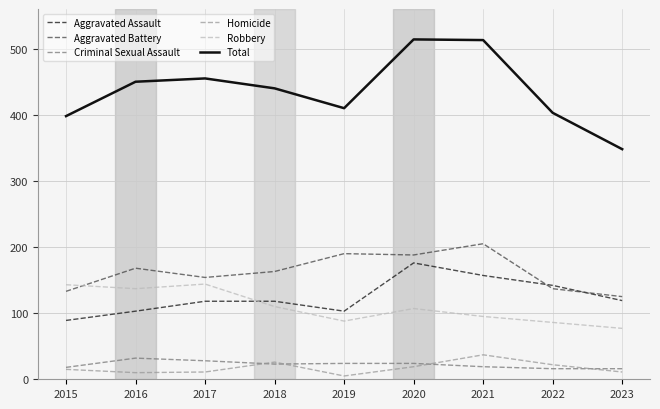

The Robbery series shows 144 at 2017. True or false?

True